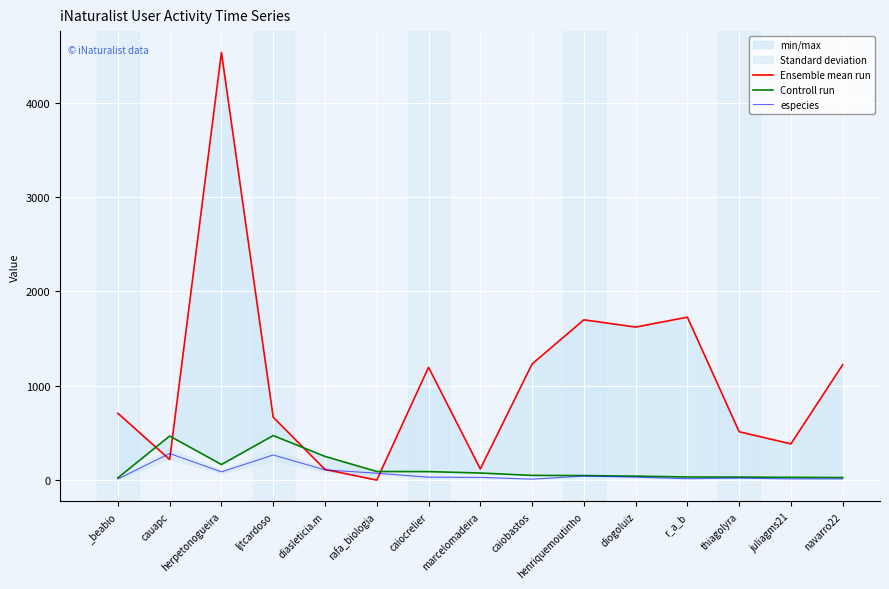

How many lines are shown in the chart?

3